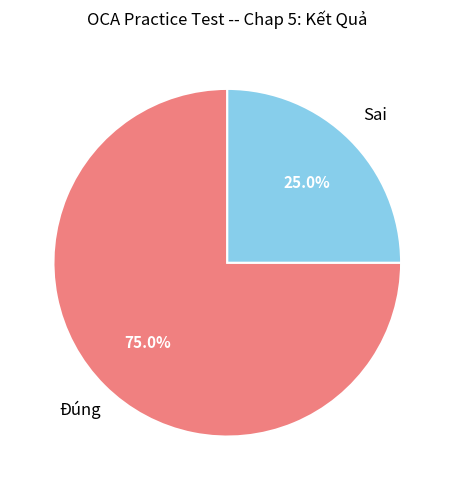

Is there any slice that represents more than half of the pie?

Yes